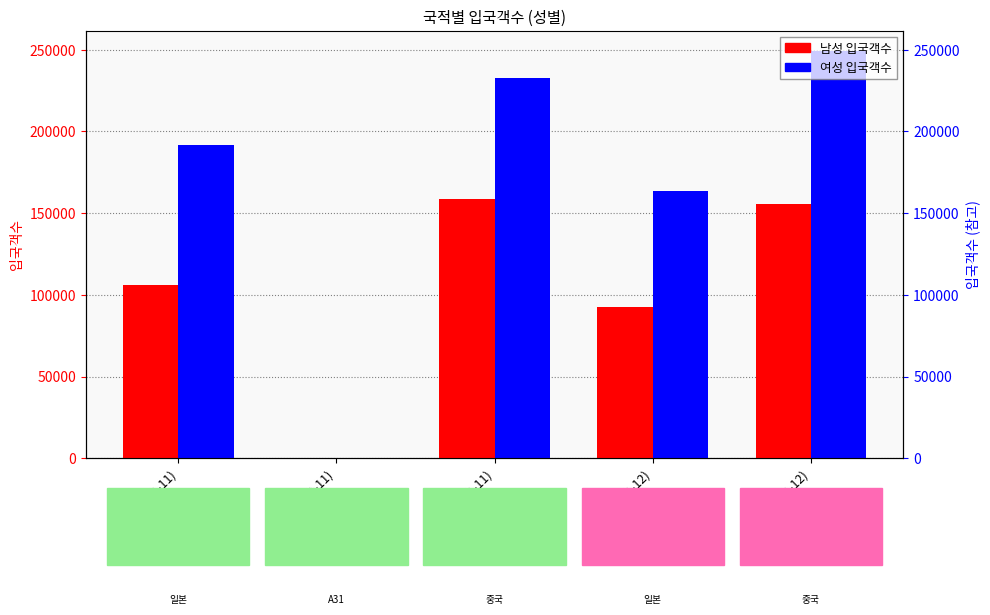

What is the total value across all series at 중국(2019-12)?

404563